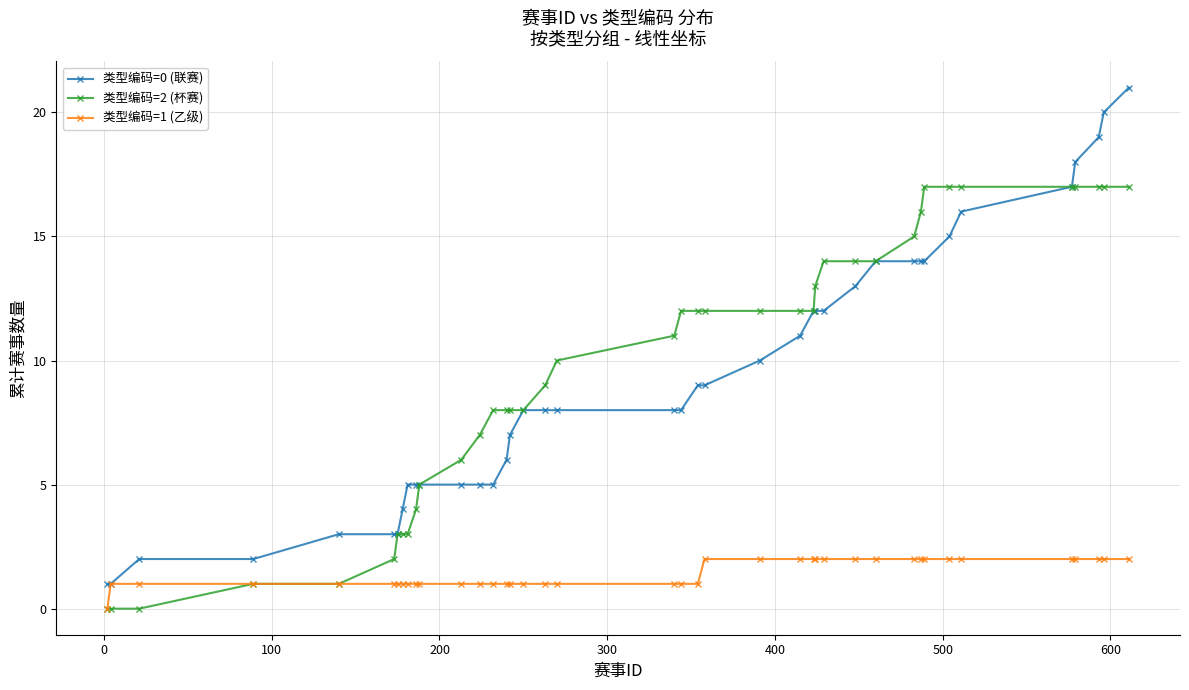

What is the minimum value for 类型编码=0 (联赛)?

1